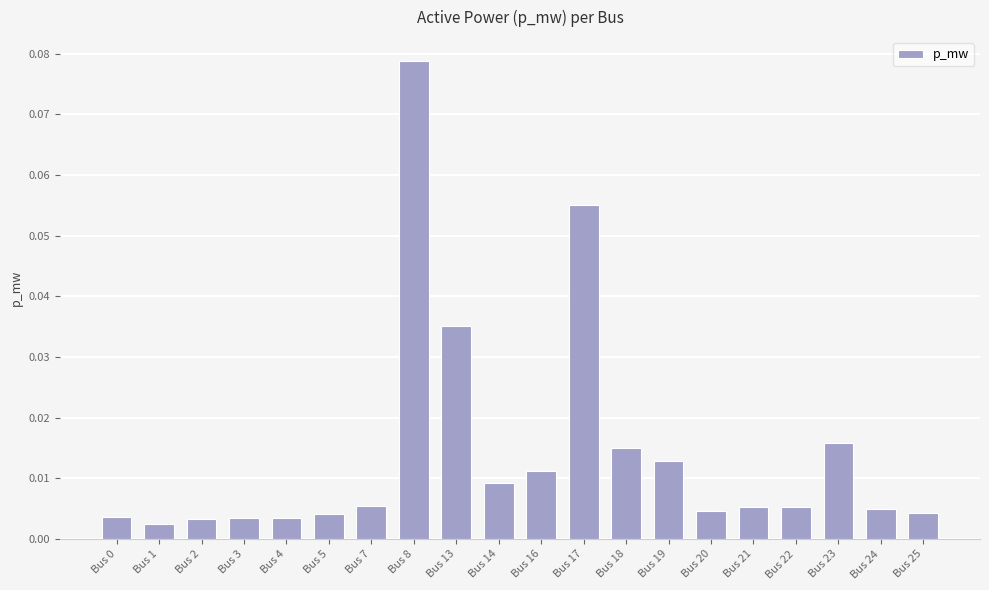

At which category does the chart reach its peak across all series?

Bus 8